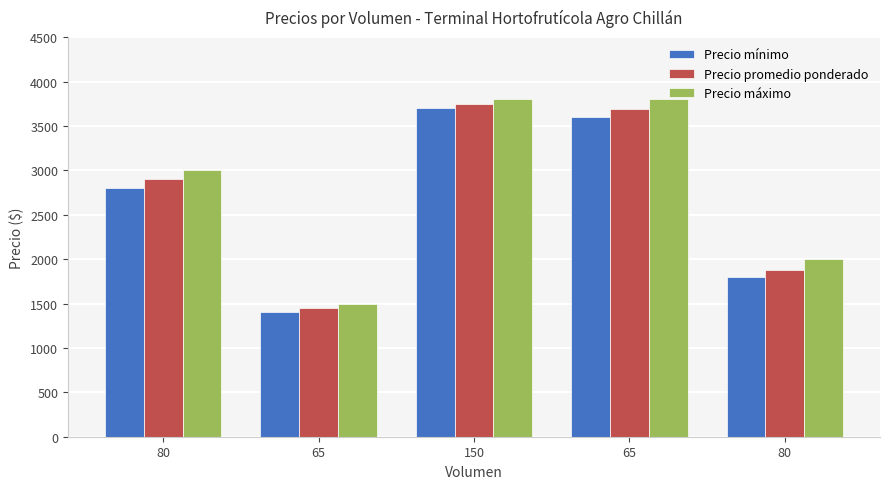

At which category does the chart reach its minimum across all series?

65